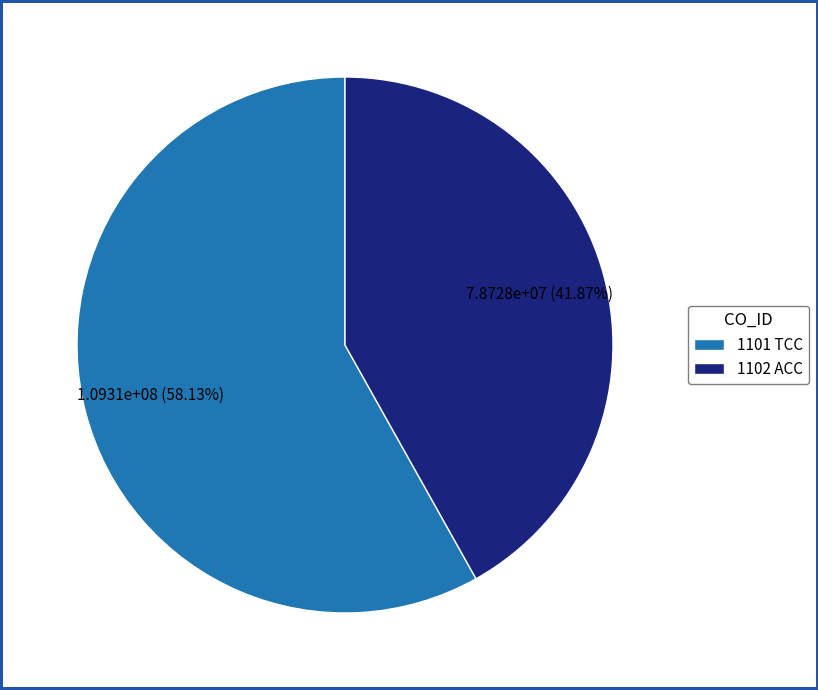

How much of the chart is everything except 1102 ACC?

58.1%